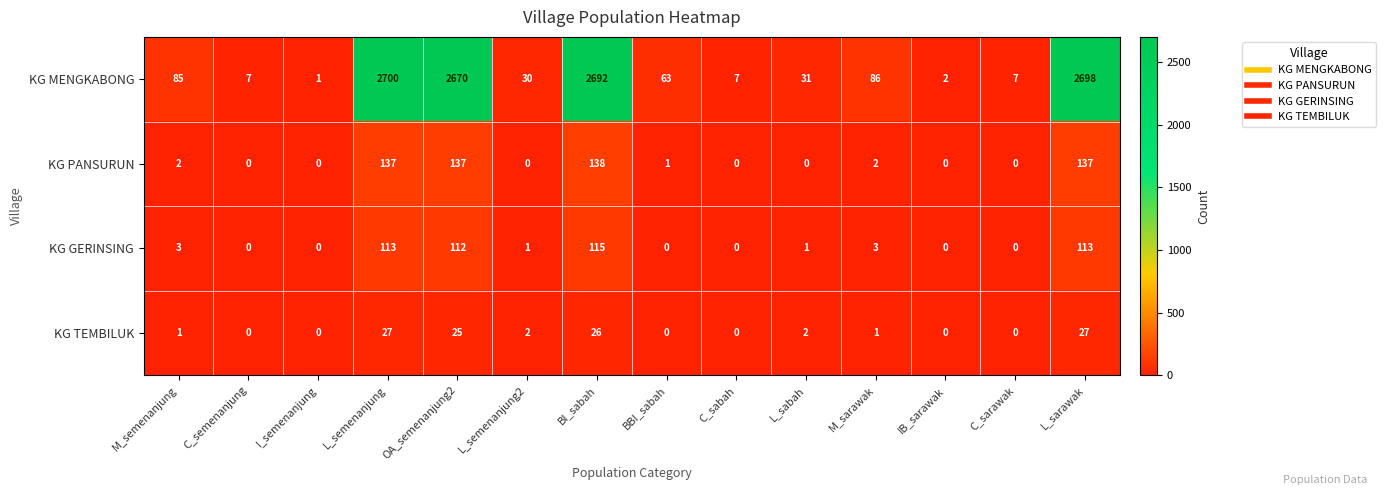

Which category has the highest value across all series?

L_semenanjung